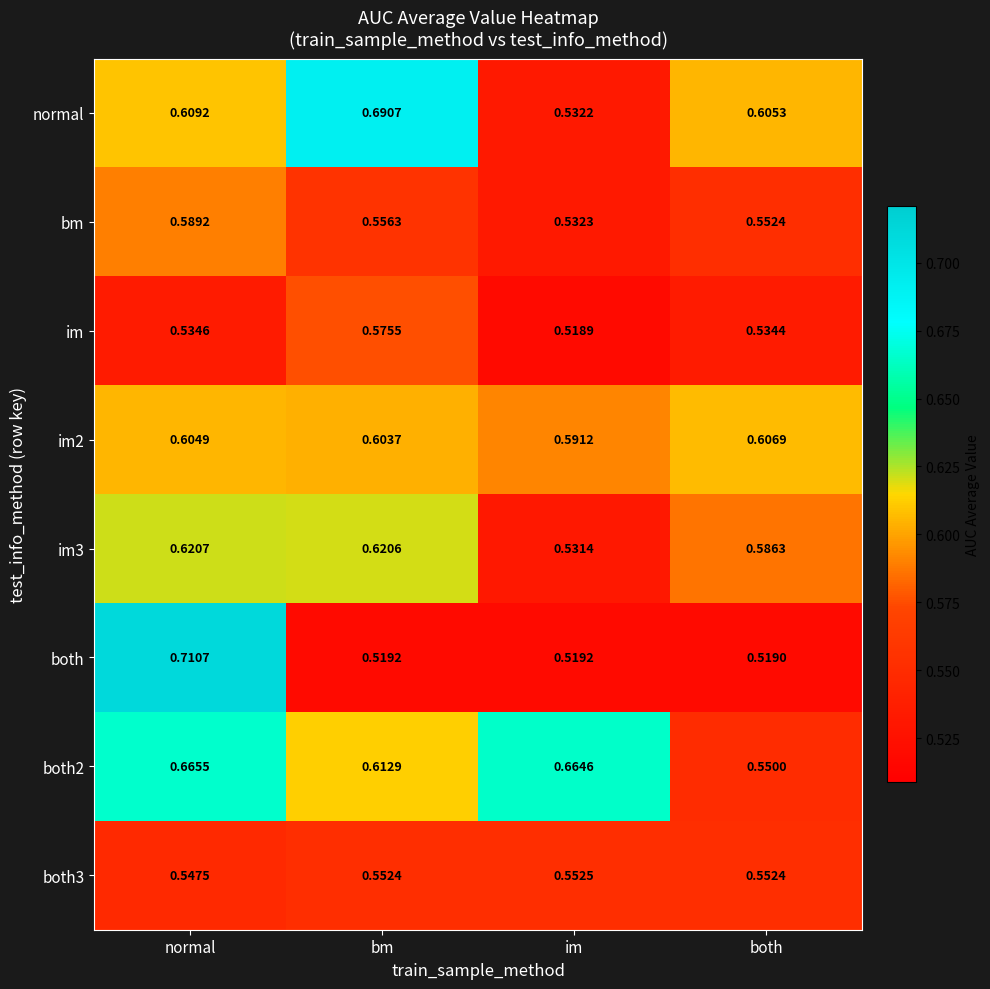

At which category is the sum across all series the highest?

normal